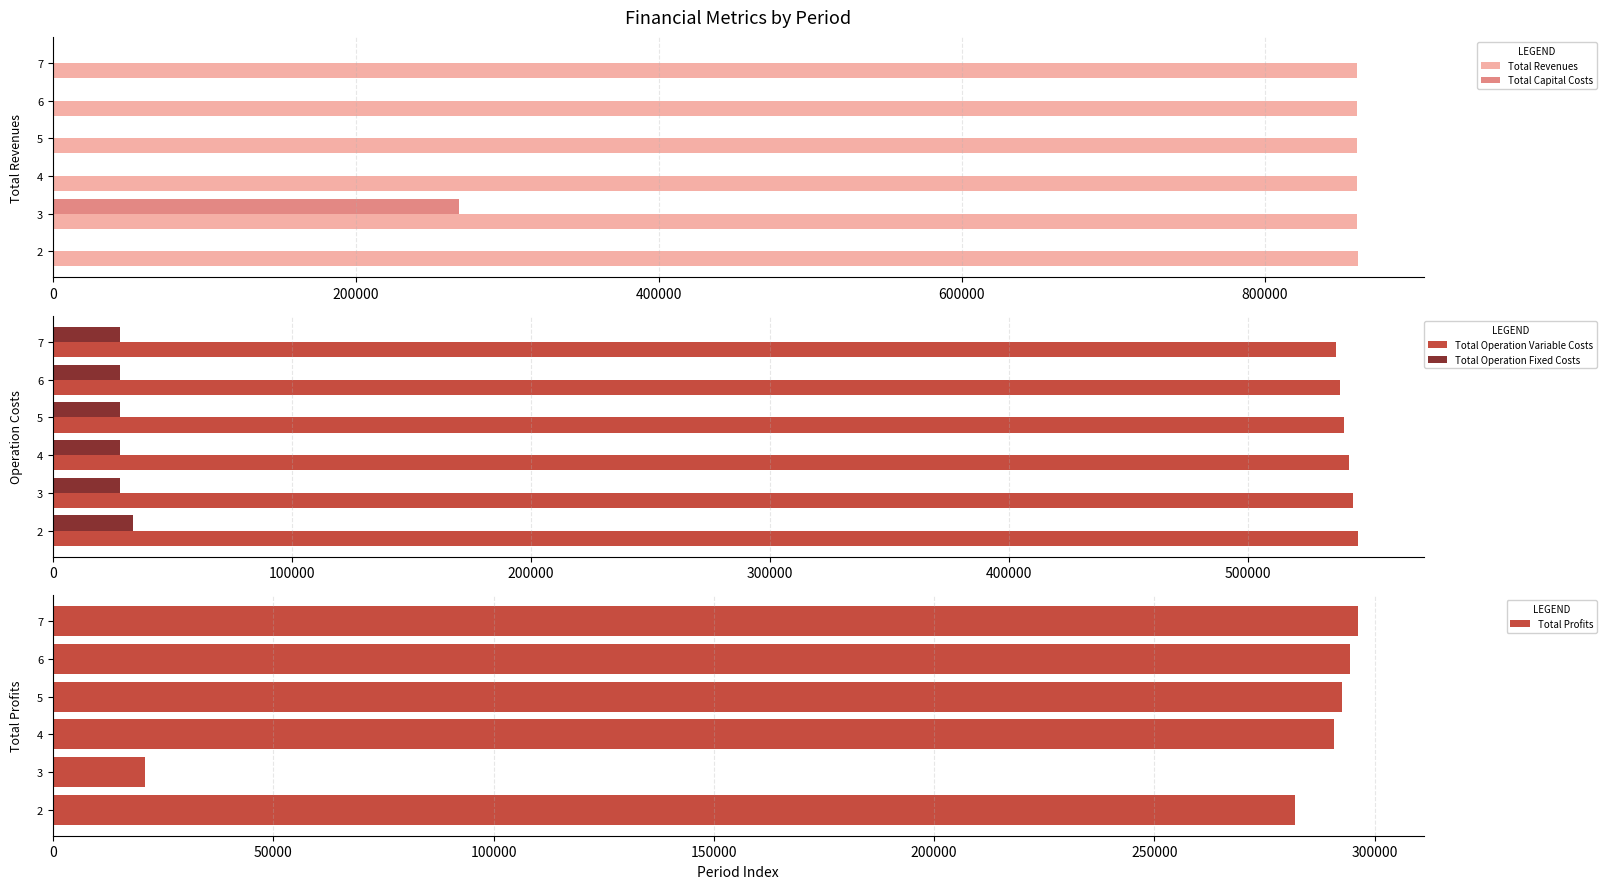

The value of Total Operation Fixed Costs at 600000 is 46397.8. True or false?

False